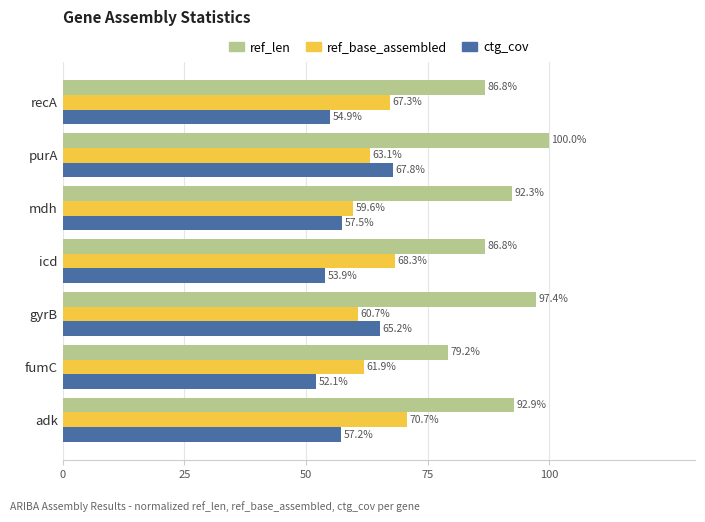

What is the sum of all ref_len values?

635.4